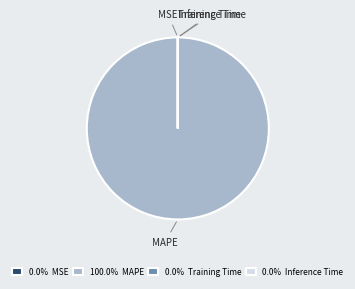

Is 100.0% MAPE the majority of the pie?

Yes